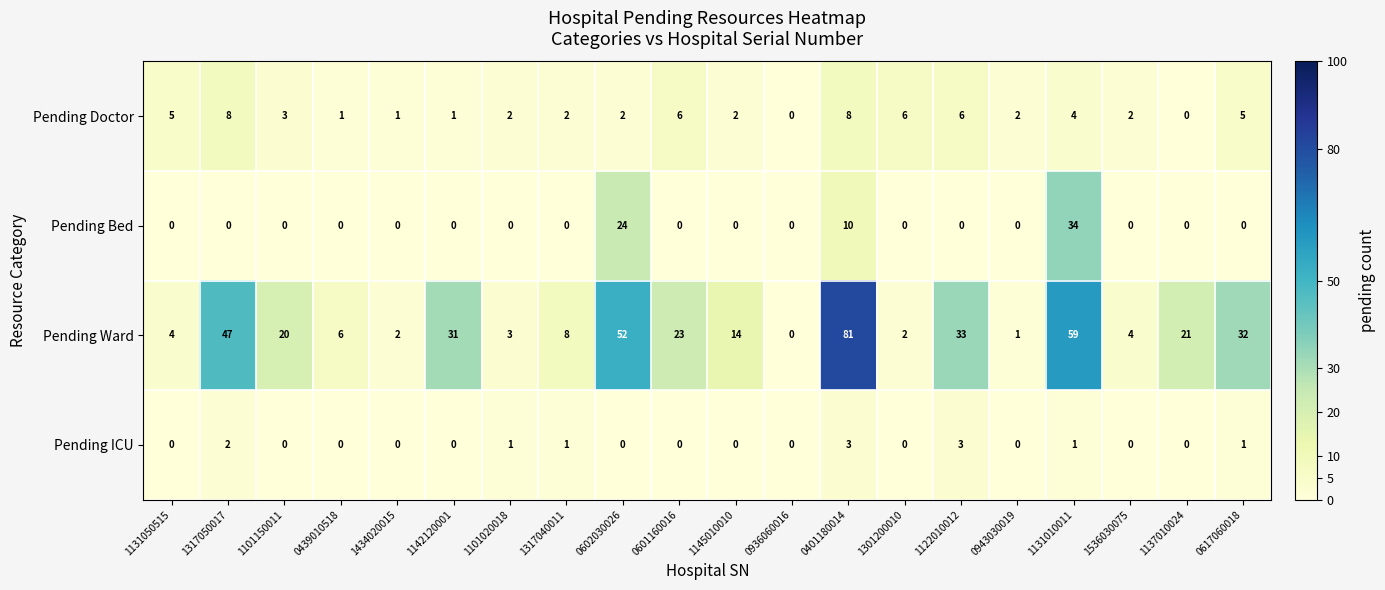

At which label does Pending Ward reach its minimum?

0936060016